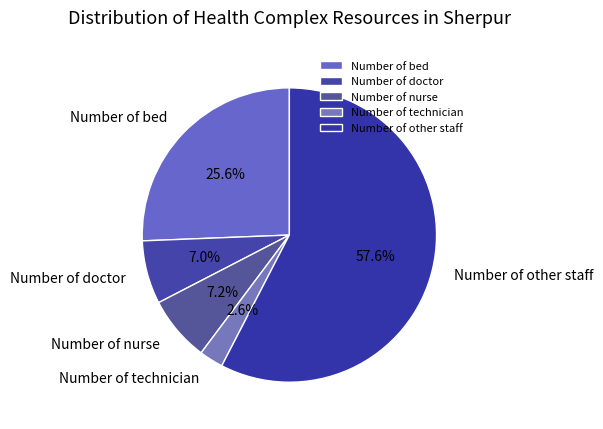

What is the ratio of the value at Number of bed to the value at Number of nurse?

3.6